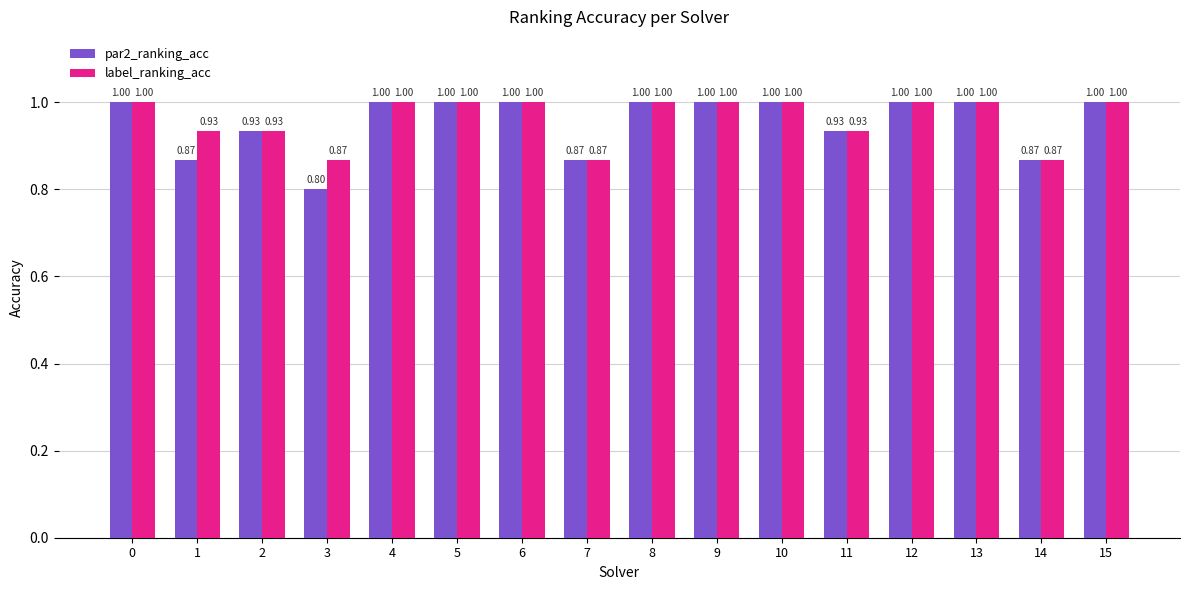

What is the maximum value shown in the chart?

1.0